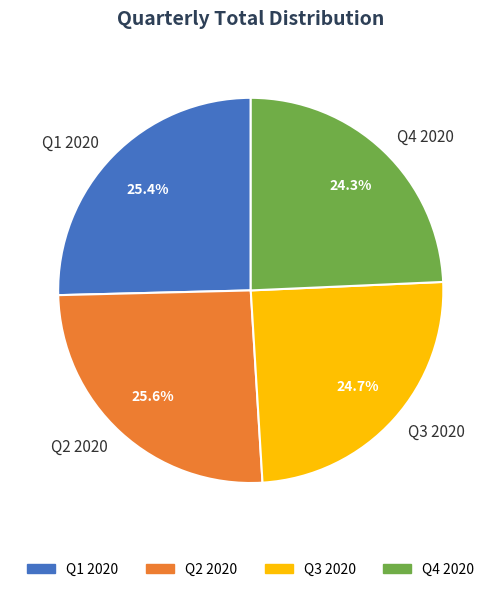

Between Q2 2020 and Q4 2020, which is larger?

Q2 2020